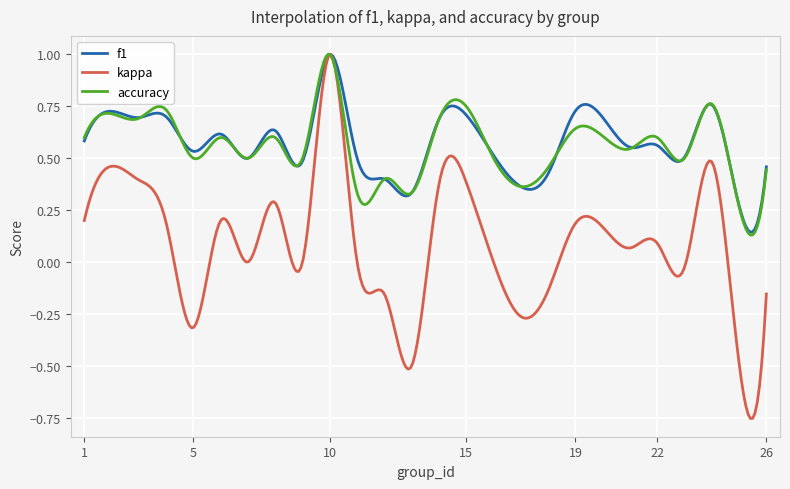

Which series has the largest range (max minus min)?

kappa